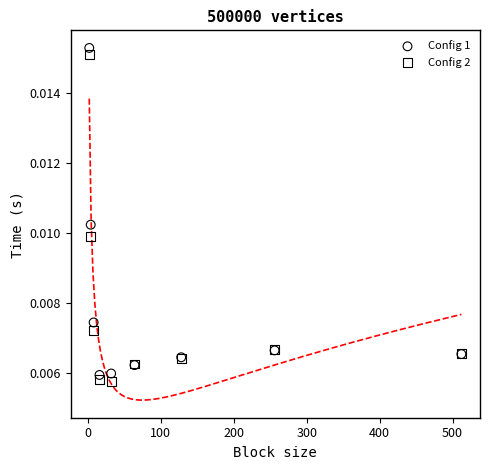

What is the X range (max minus min) for the scatter plot?

510.0